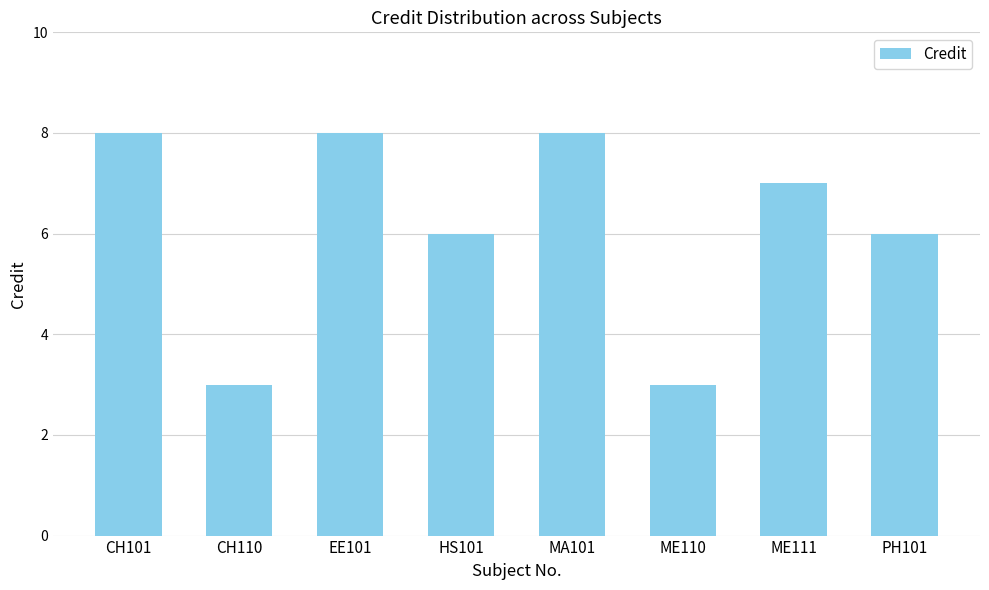

What is the sum of all values?

49